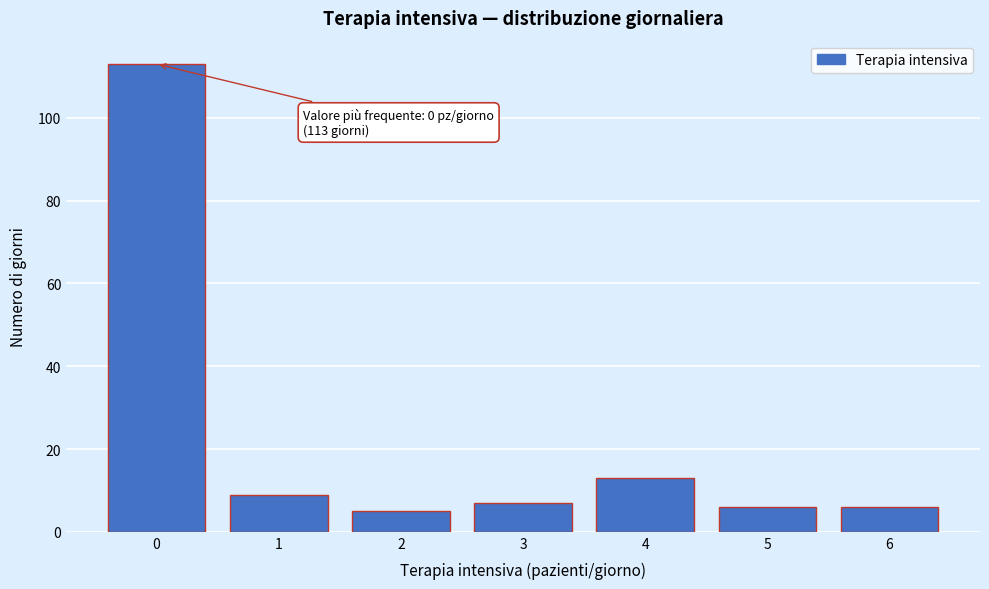

Reading left to right, transcribe all the data shown in this chart.

113	9	5	7	13	6	6